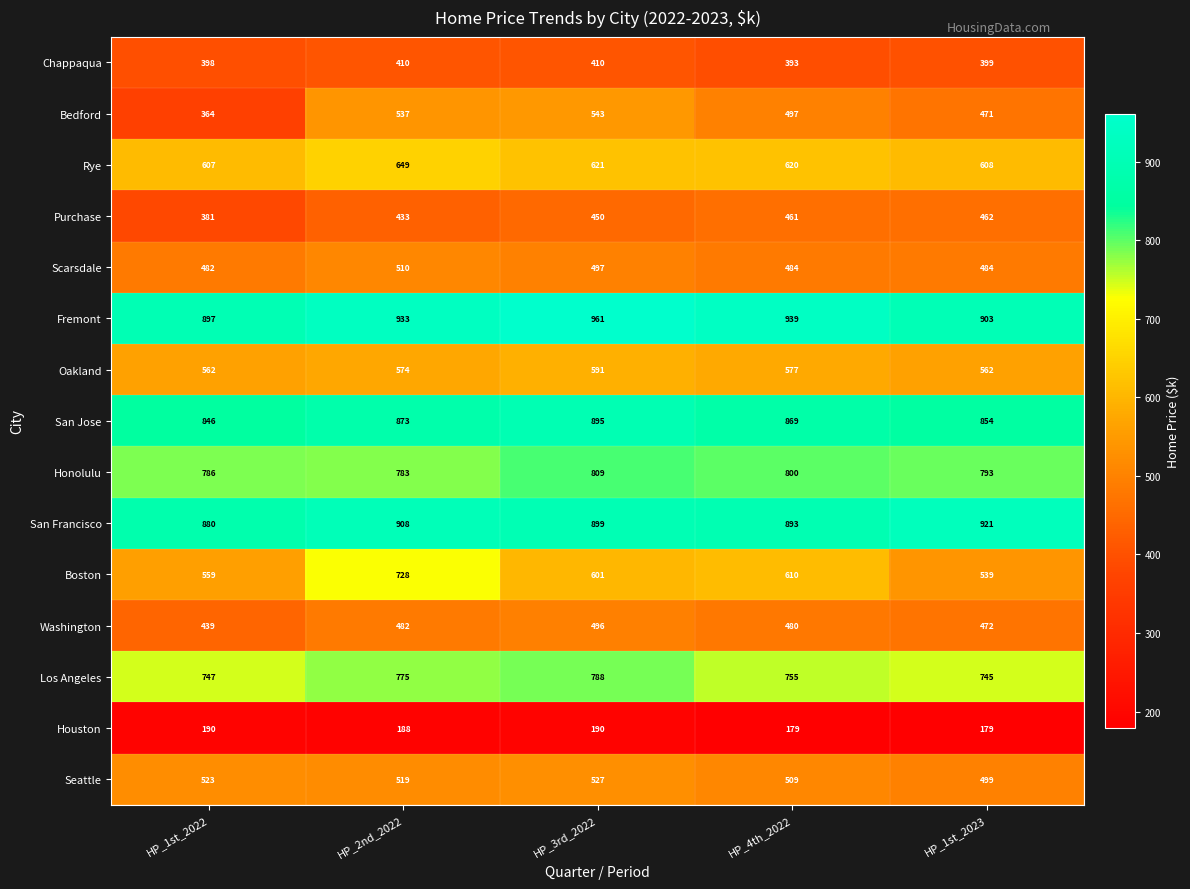

What is the average value of the Fremont series?

927